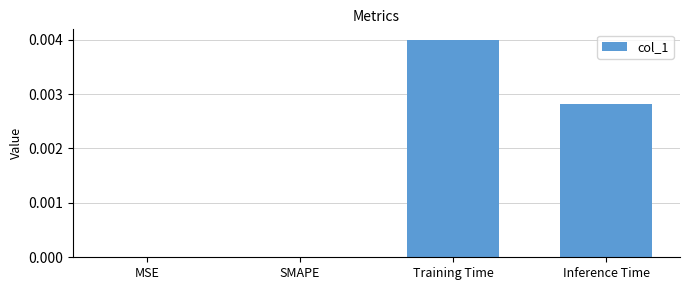

Which category has the highest value across all series?

Training Time